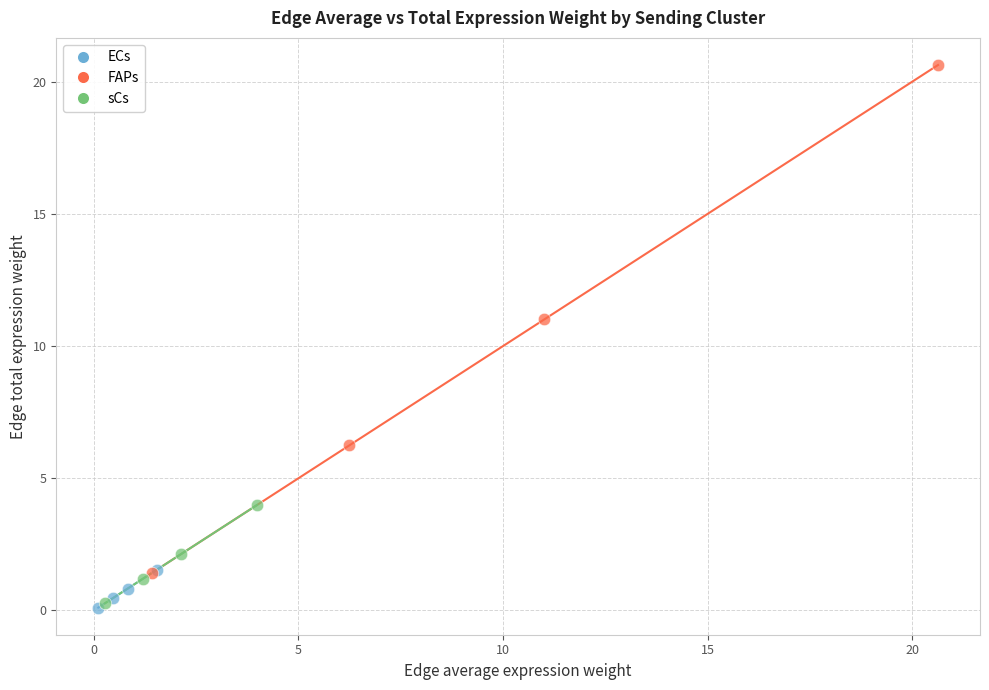

What are all the series names shown in the legend?

ECs, FAPs, sCs